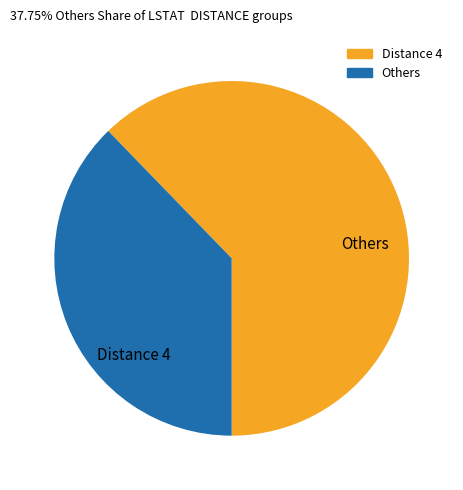

Count the number of slices in the pie.

2